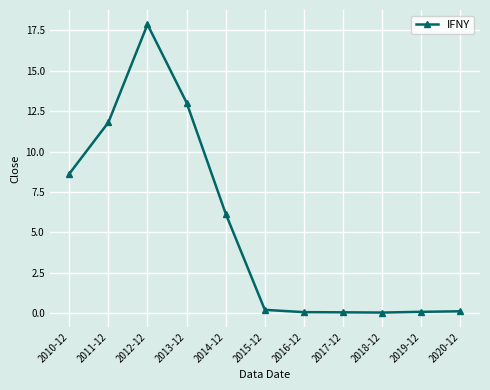

What is the difference between the maximum and minimum values?

17.8